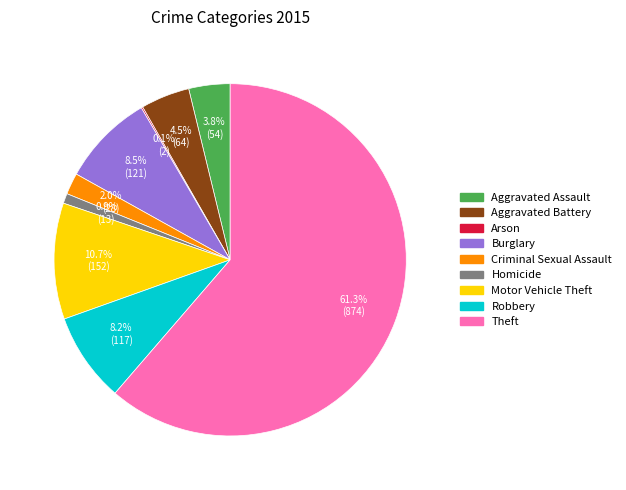

To the nearest percent, what is the combined percentage of Aggravated Assault and Criminal Sexual Assault?

6%